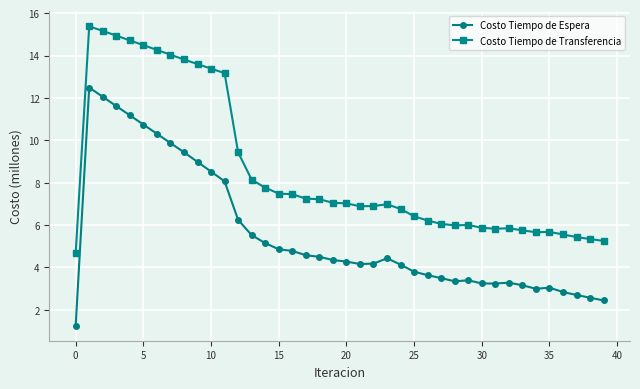

Which series has the largest range (max minus min)?

Costo Tiempo de Espera